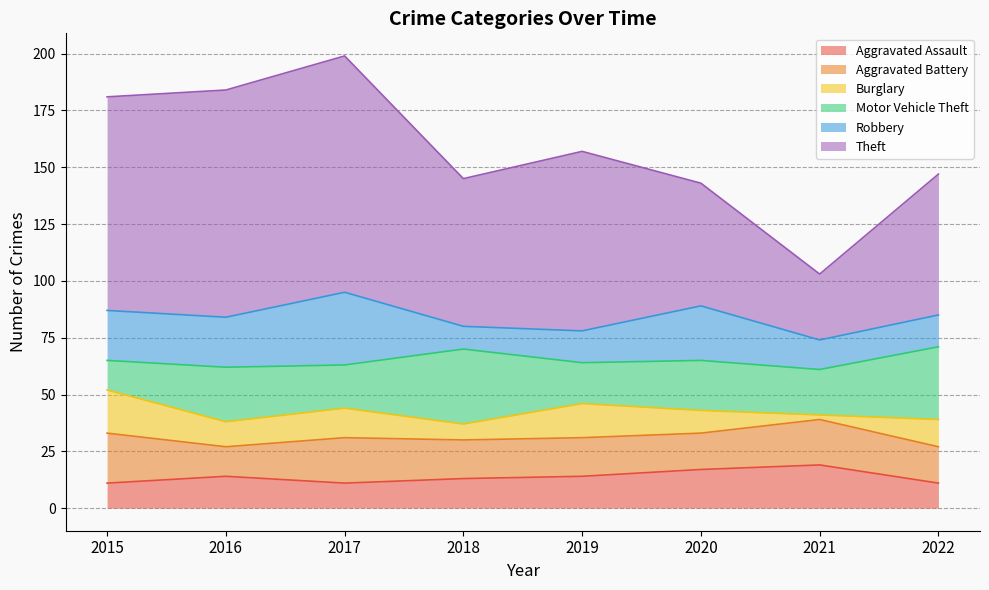

At which label does Aggravated Battery reach its minimum?

2016